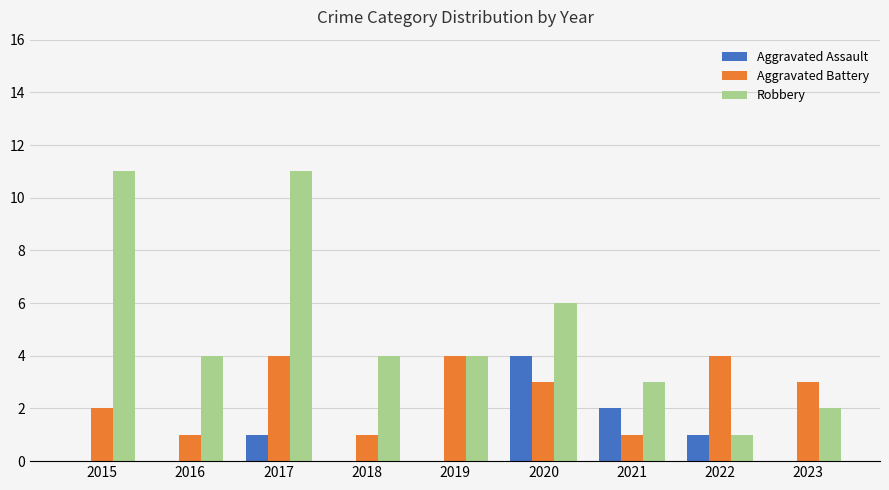

Reading left to right, list all the values displayed in this chart.

Aggravated Assault: 0	0	1	0	0	4	2	1	0
Aggravated Battery: 2	1	4	1	4	3	1	4	3
Robbery: 11	4	11	4	4	6	3	1	2